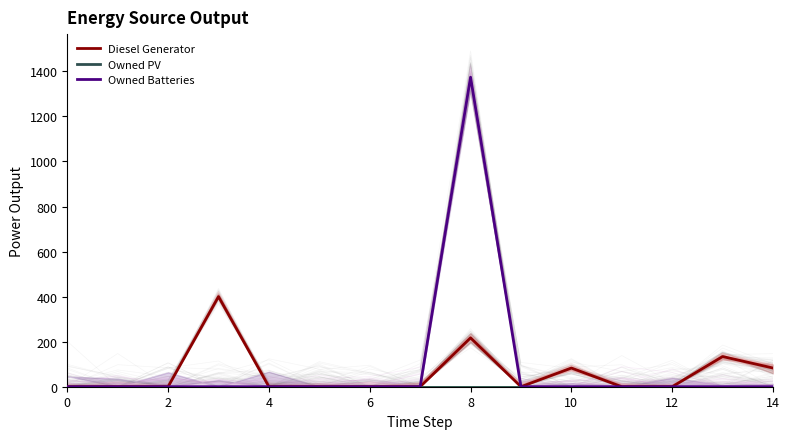

True or false: Diesel Generator and Owned Batteries intersect in this chart.

False